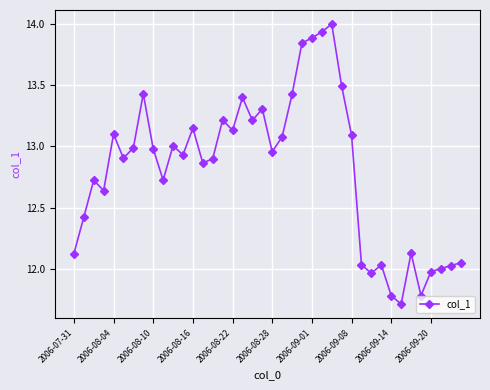

What is the greatest value displayed?

14.0